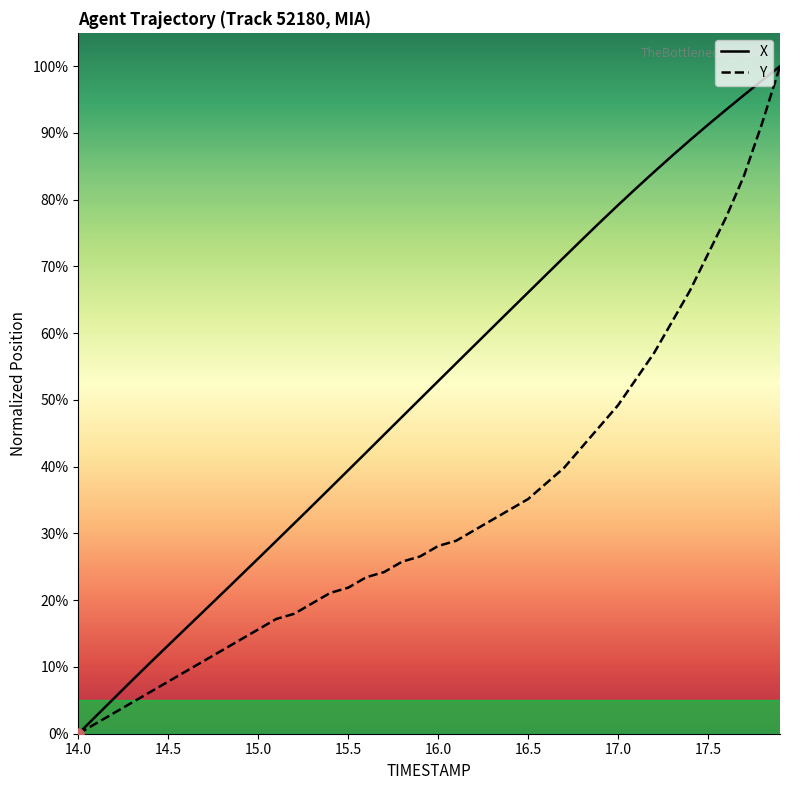

What is the highest value of the Y series?

100.0